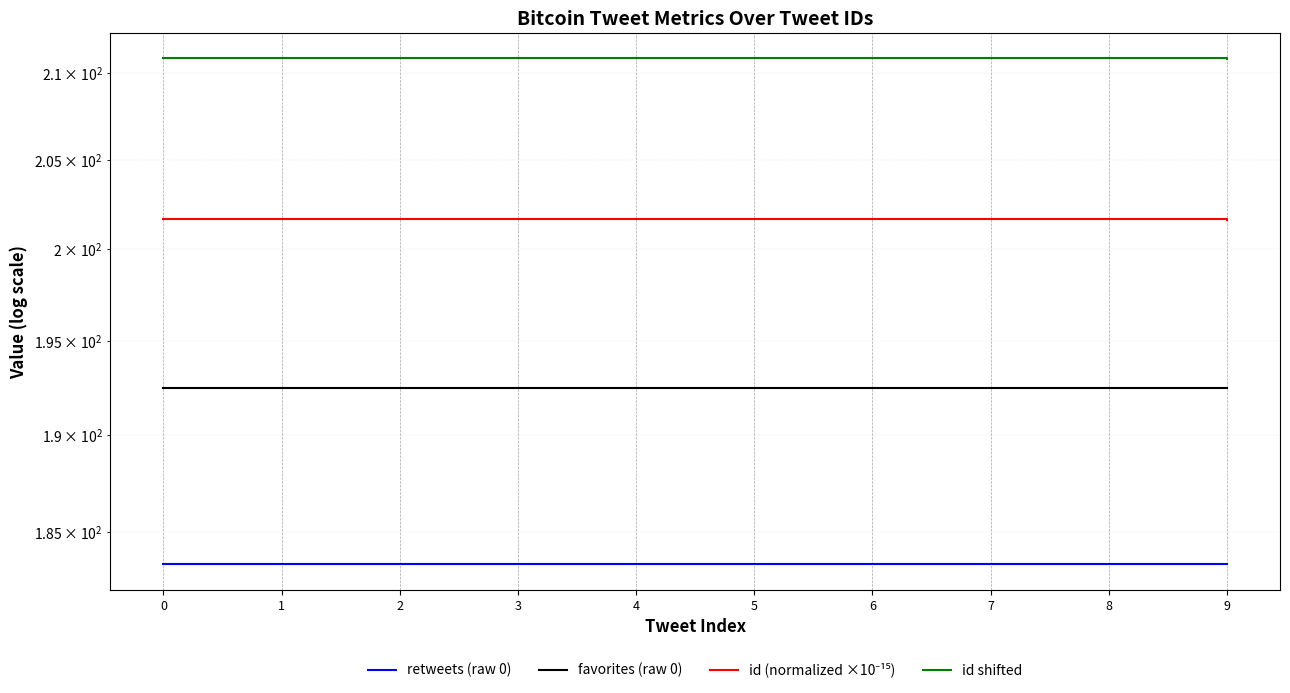

Which category has the lowest value in the id (normalized ×10⁻¹⁵) series?

9